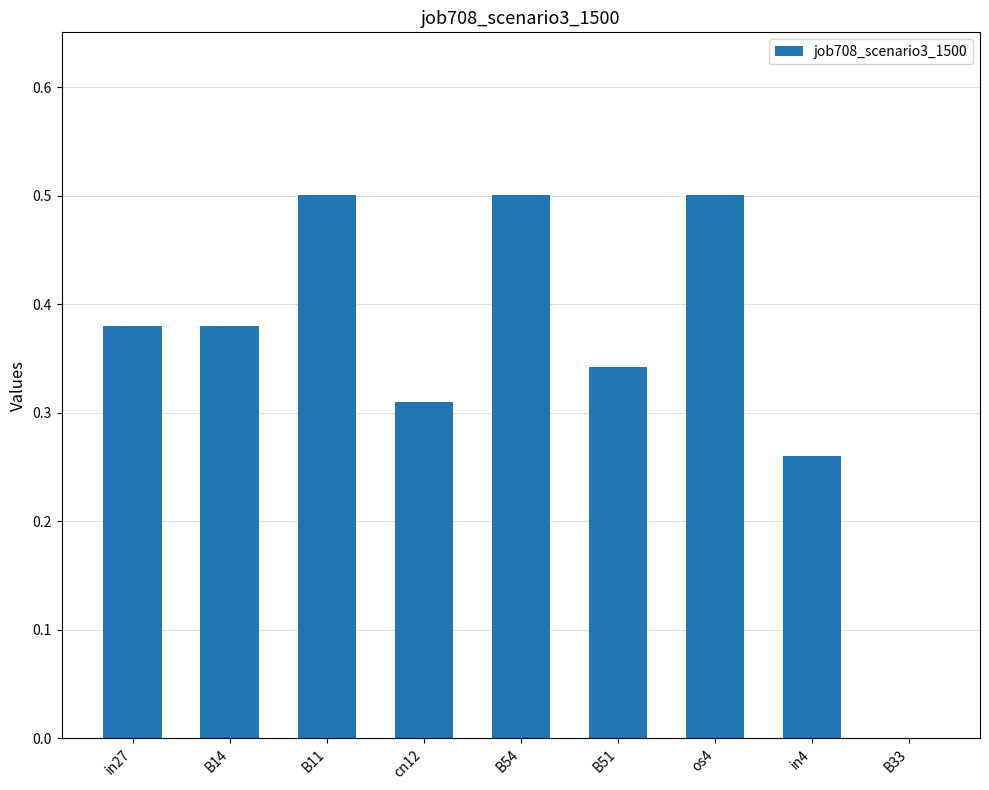

What is the difference between the values at B14 and cn12?

0.1